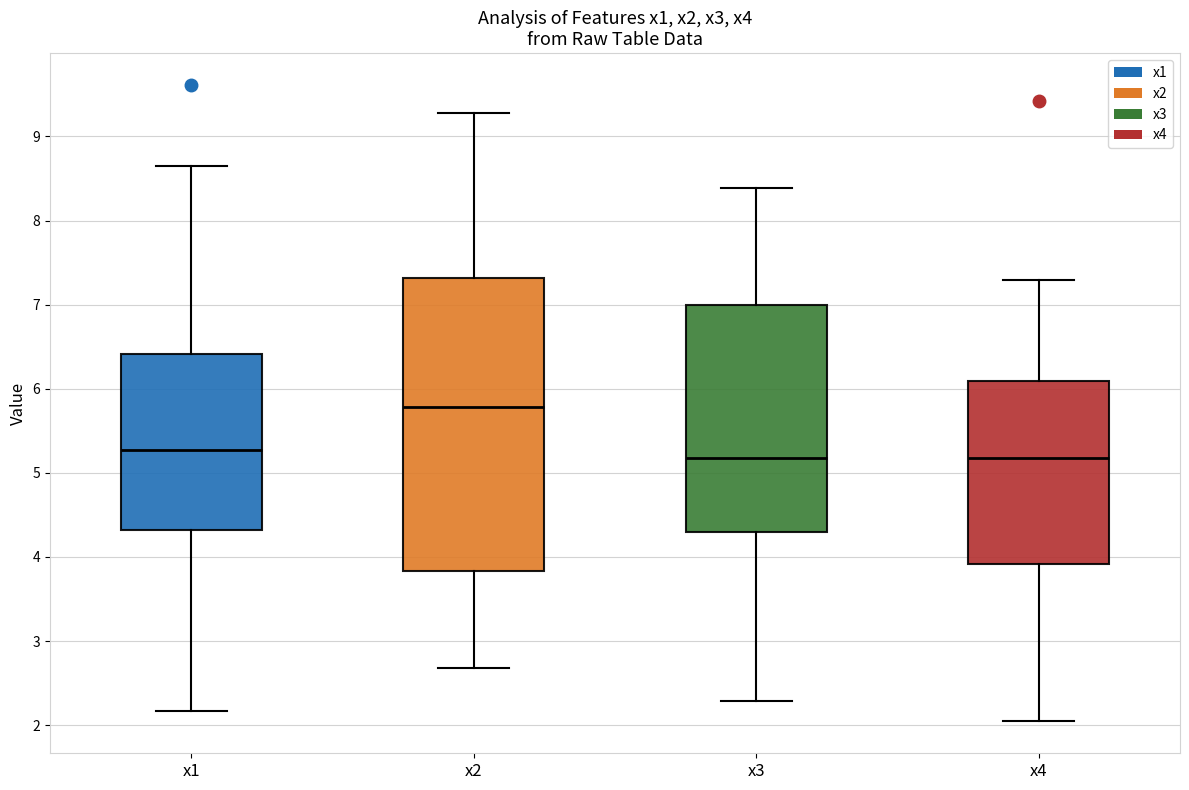

Which box has the highest median line?

x2